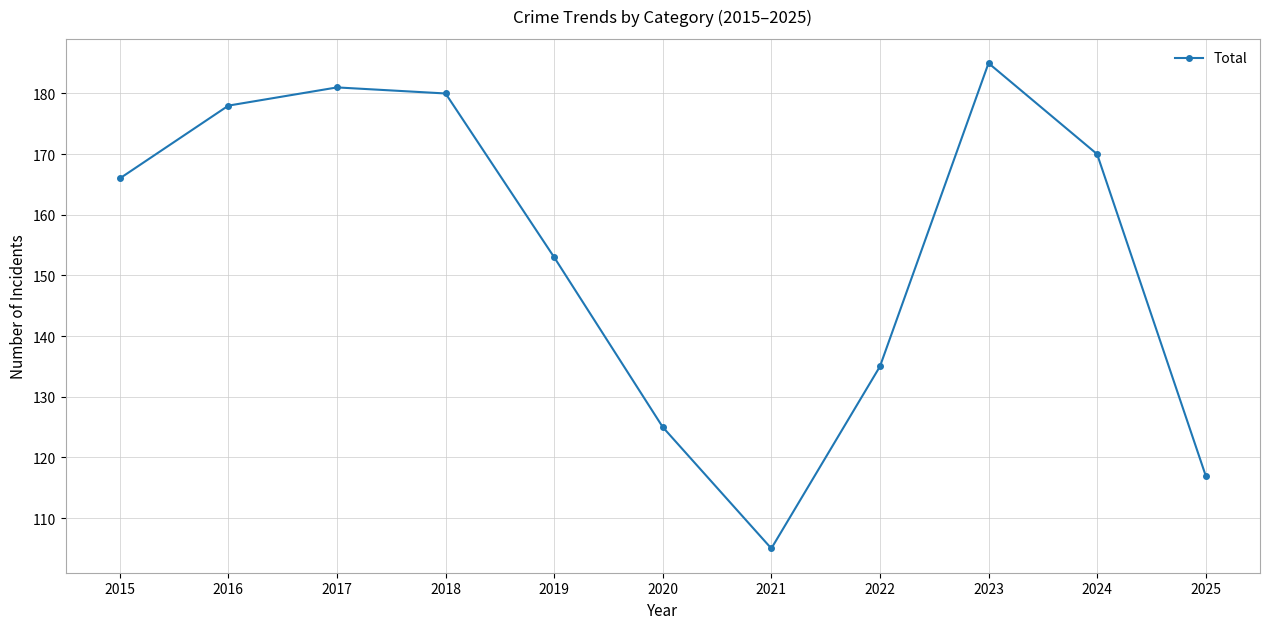

What is the difference between the second highest and minimum values?

76